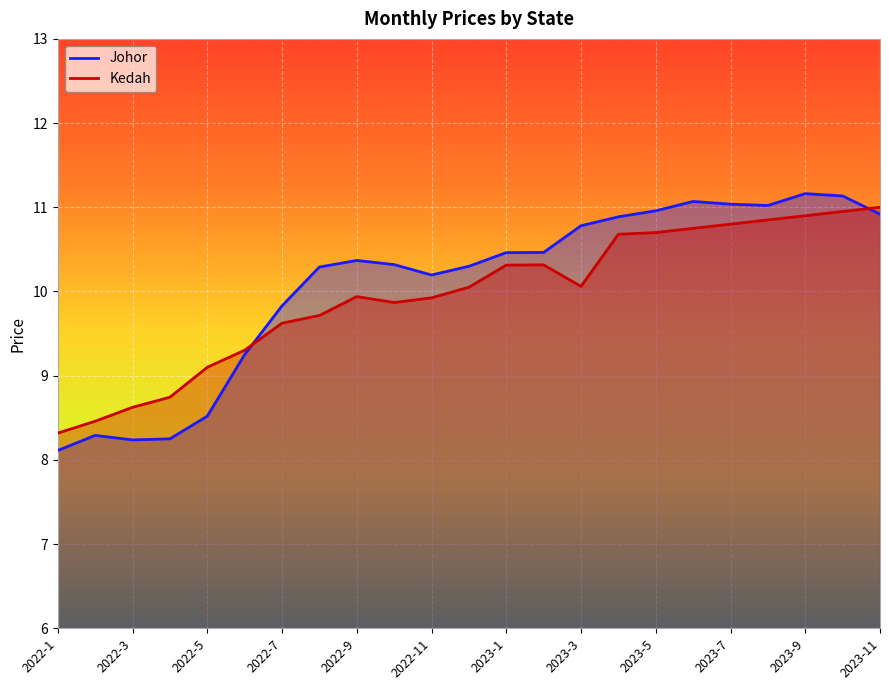

Which category has the highest value across all series?

2023-9